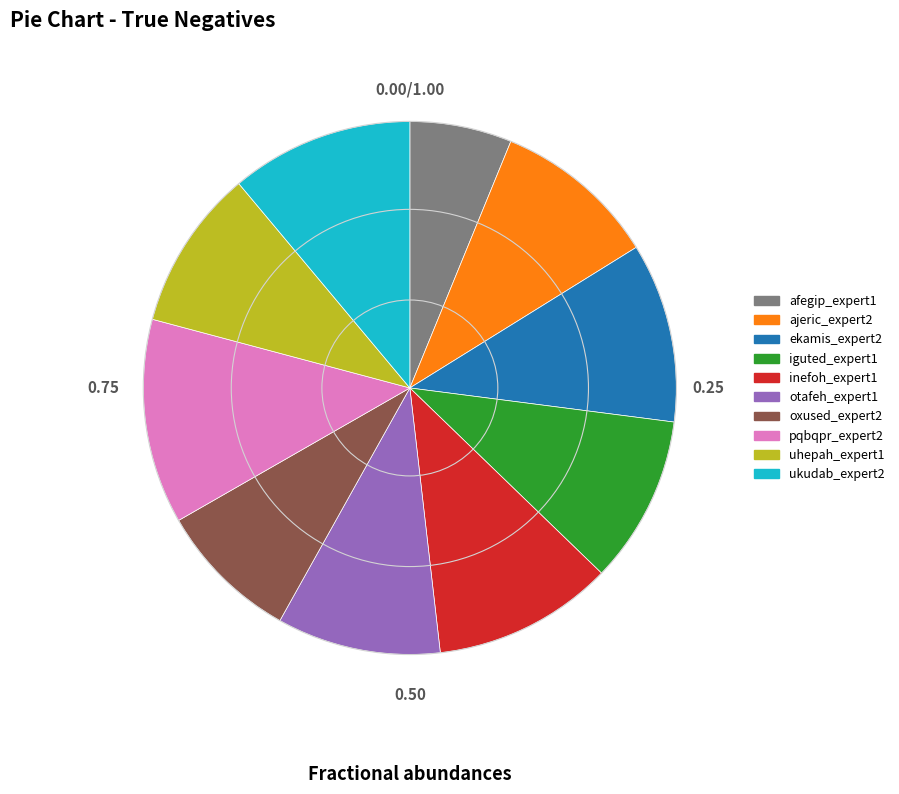

Does any single category account for the majority?

No